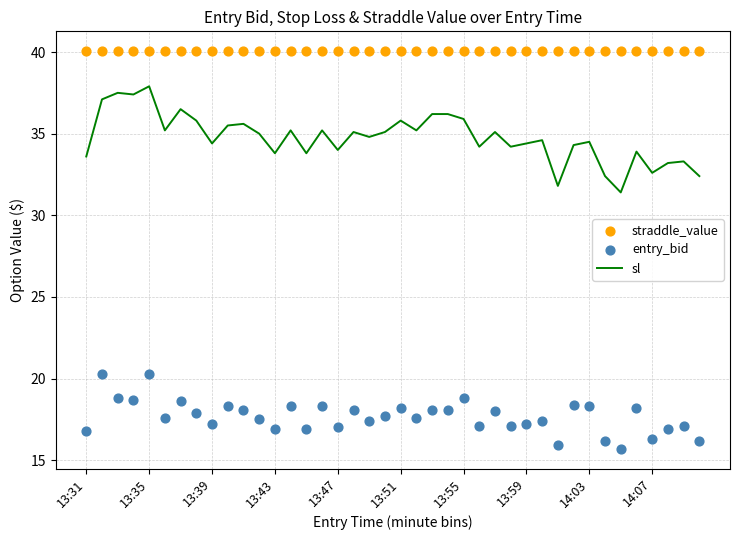

At how many categories does at least one series exceed 18?

40